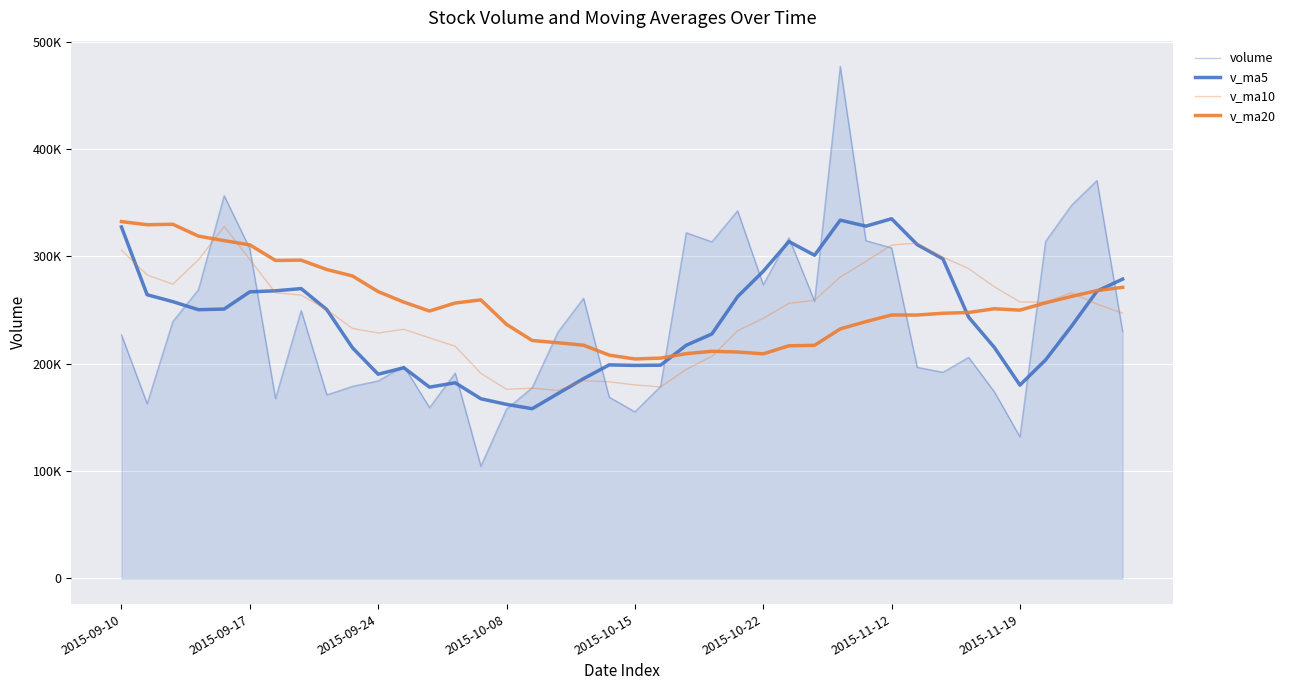

What is the difference between the maximum and second lowest values in the volume series?

345215.0